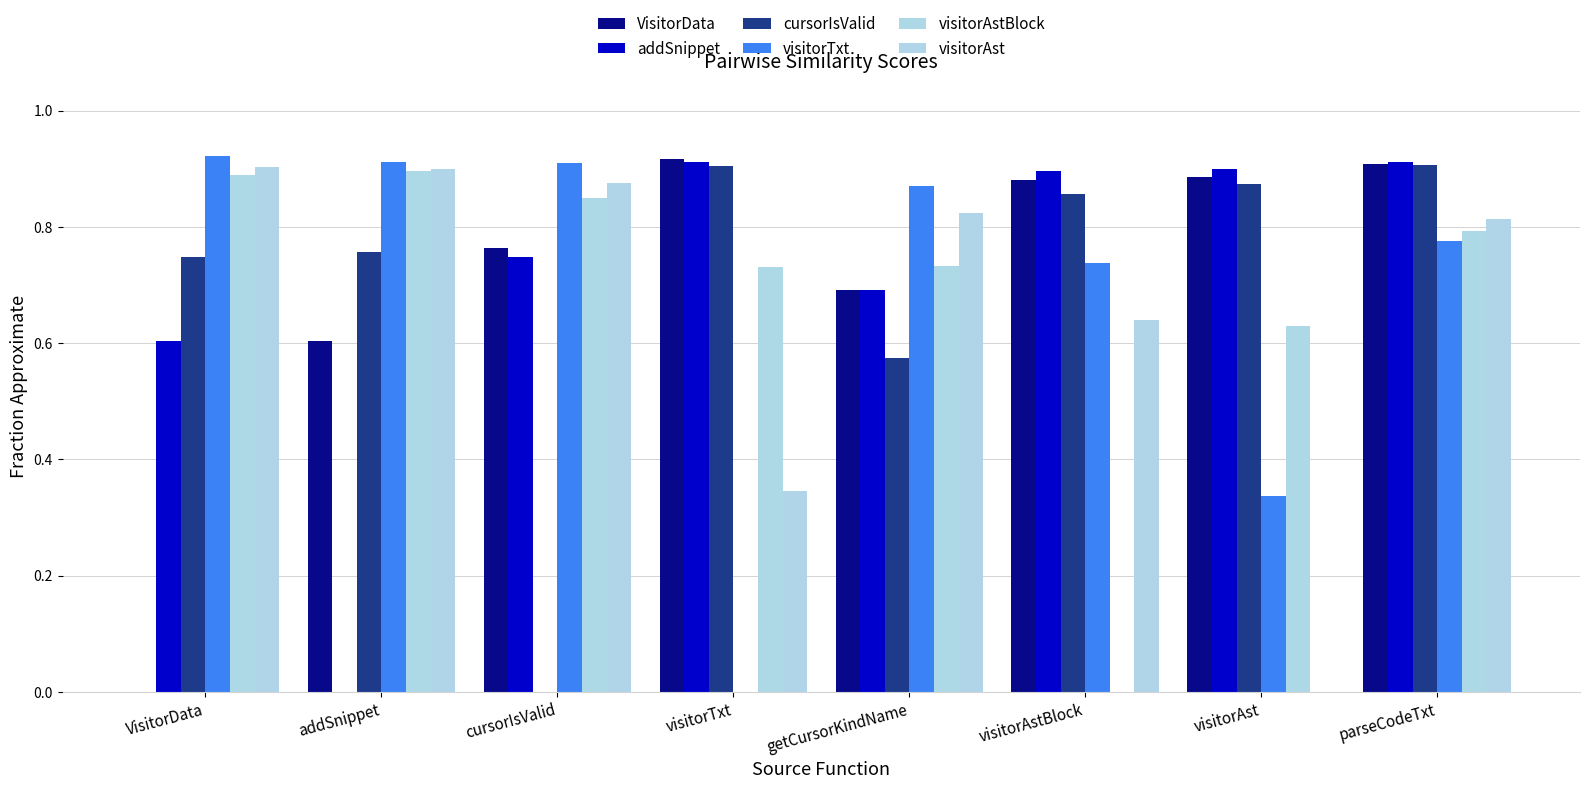

What is the maximum value for VisitorData?

0.9